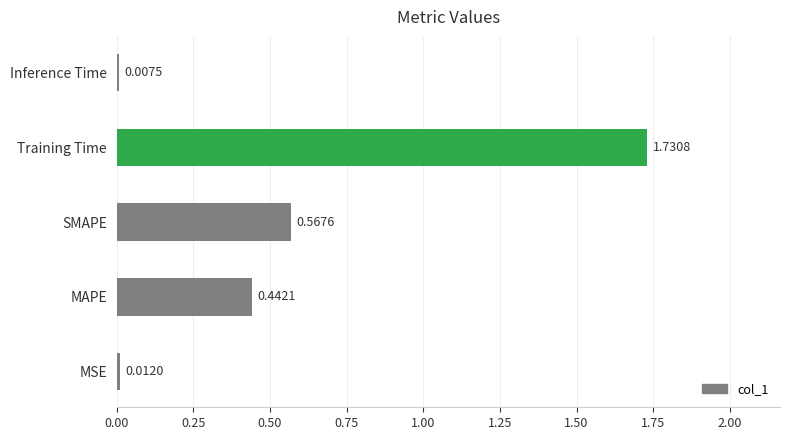

List the labels in order of value, smallest first.

Inference Time, MSE, MAPE, SMAPE, Training Time